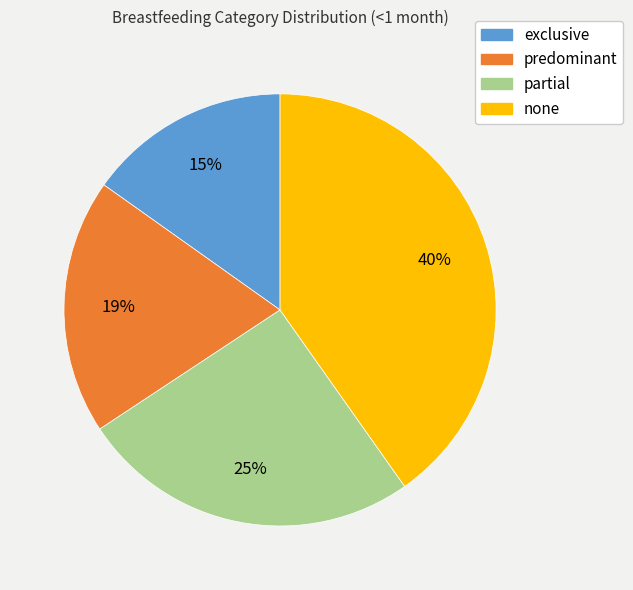

How many segments does this pie chart have?

4